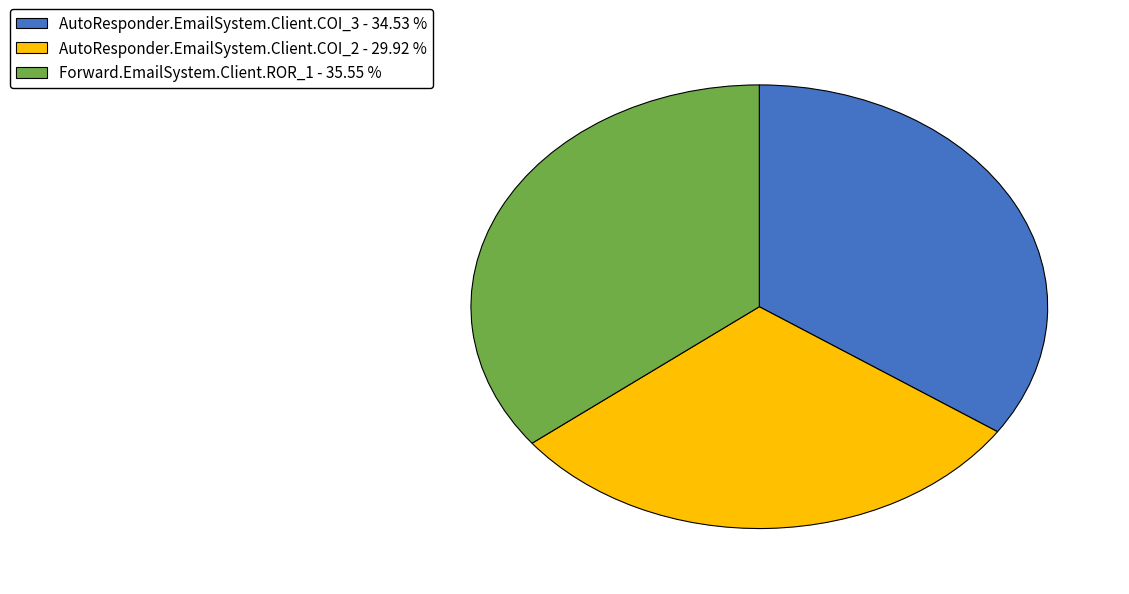

Which has a higher value, Forward.EmailSystem.Client.ROR_1 - 35.55 % or AutoResponder.EmailSystem.Client.COI_3 - 34.53 %?

Forward.EmailSystem.Client.ROR_1 - 35.55 %